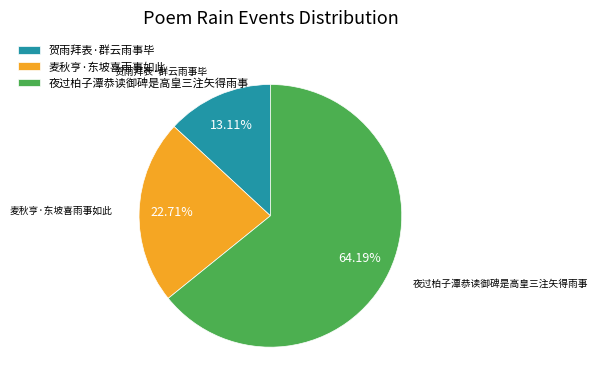

What percentage is NOT represented by 夜过柏子潭恭读御碑是高皇三注矢得雨事?

35.8%